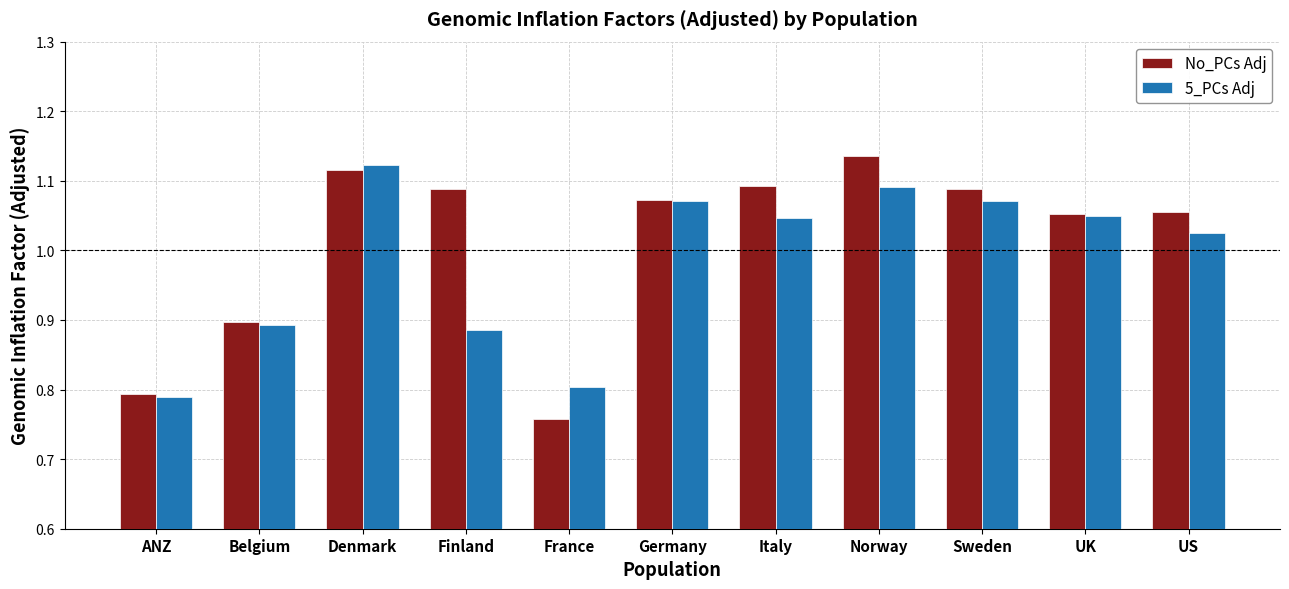

What is the label of the 2nd bar from the left?

Belgium